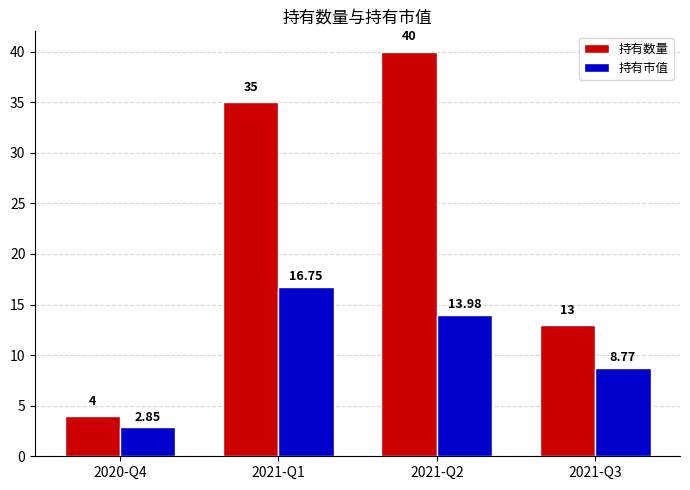

Where is 持有市值 nearest to the value 9?

2021-Q3